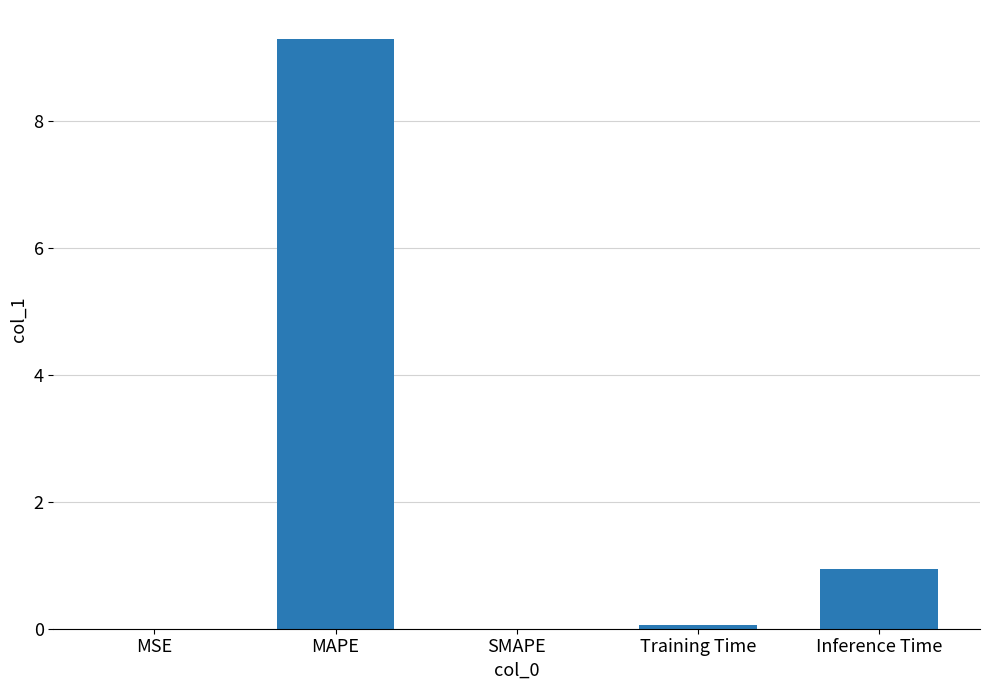

What is the sum of the values at Inference Time and Training Time?

1.0